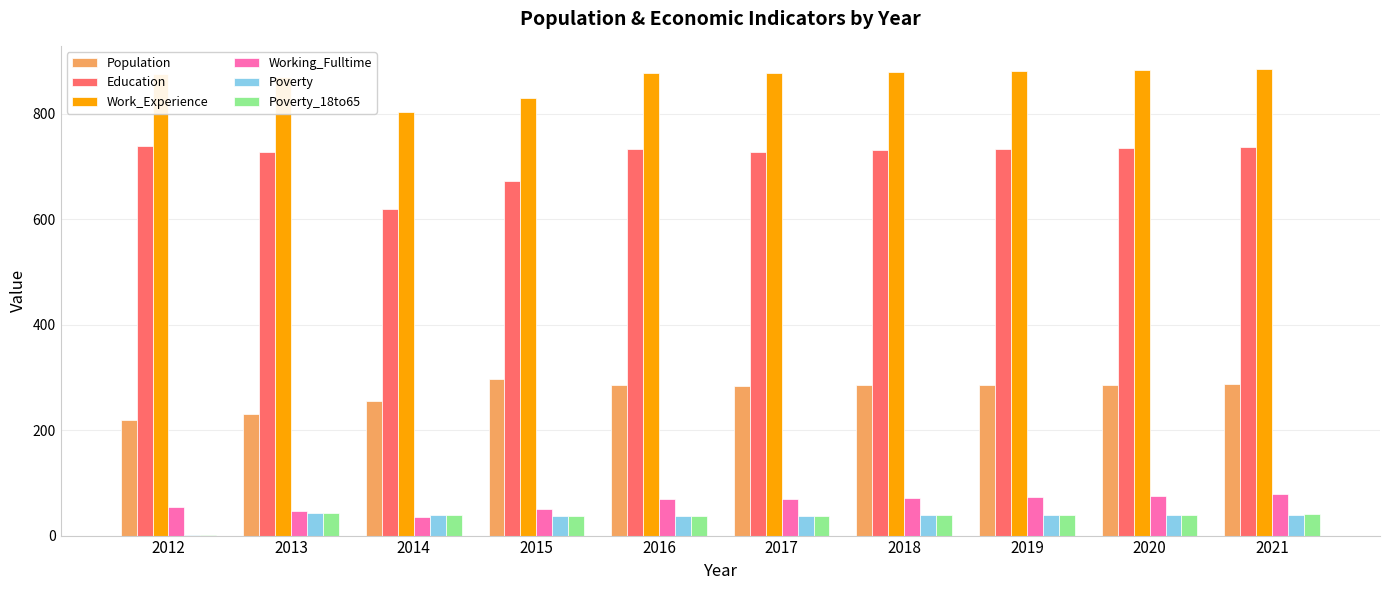

What is the sum of all Work_Experience values?

8662